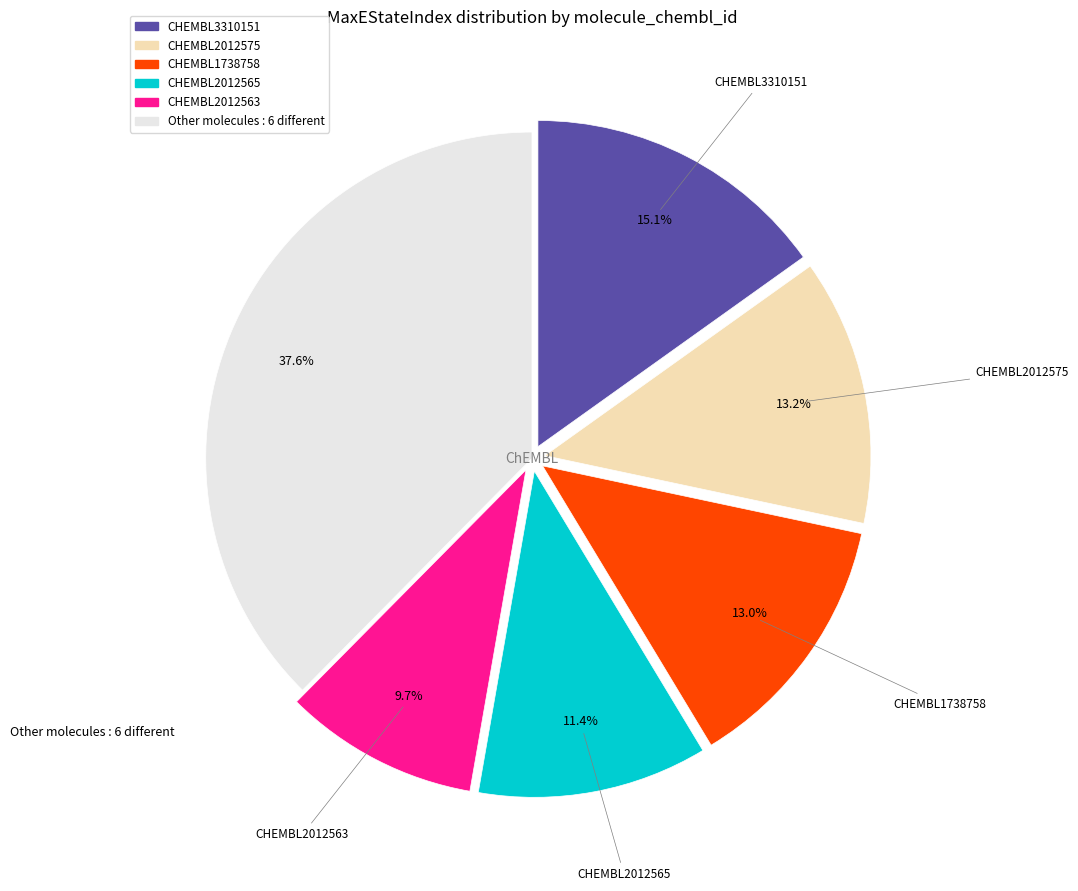

Does any single category account for the majority?

No